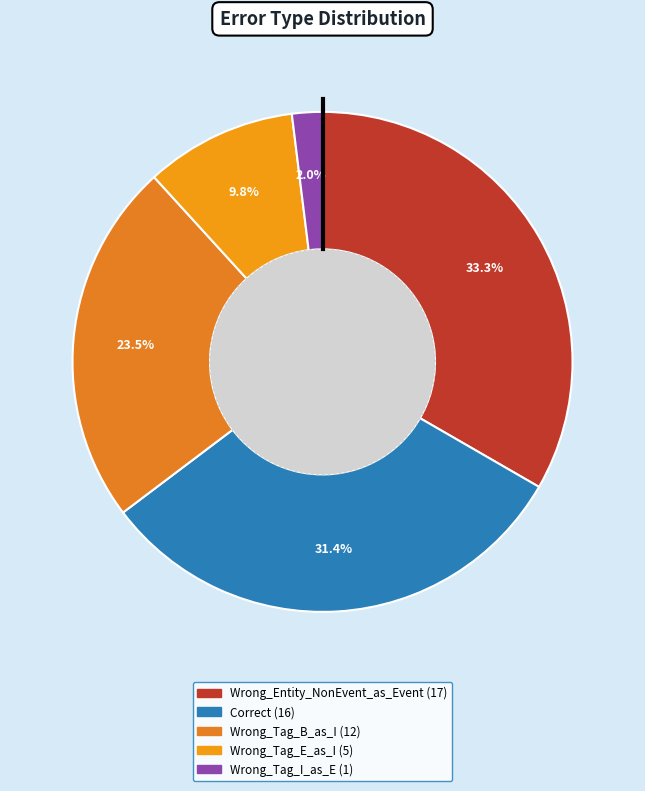

What is the ratio of the value at Wrong_Tag_E_as_I to the value at Wrong_Tag_B_as_I?

0.4